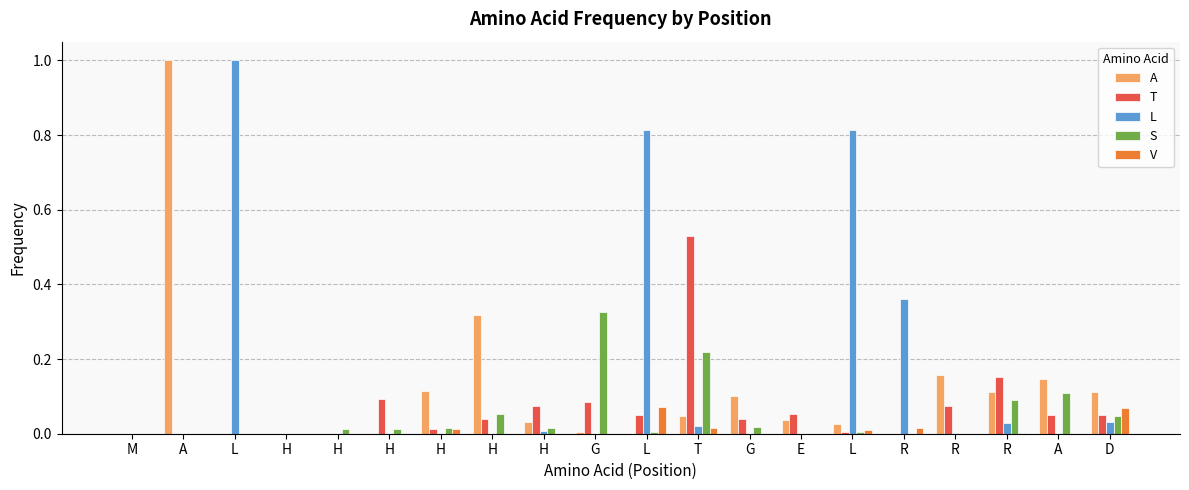

Reading left to right, transcribe all the data shown in this chart.

A: M=0.0	A=1.0	L=0.0	H=0.0	H=0.0	H=0.0	H=0.1	H=0.3	H=0.0	G=0.0	L=0.0	T=0.0	G=0.1	E=0.0	L=0.0	R=0.0	R=0.2	R=0.1	A=0.1	D=0.1
T: M=0.0	A=0.0	L=0.0	H=0.0	H=0.0	H=0.1	H=0.0	H=0.0	H=0.1	G=0.1	L=0.1	T=0.5	G=0.0	E=0.1	L=0.0	R=0.0	R=0.1	R=0.2	A=0.0	D=0.1
L: M=0.0	A=0.0	L=1.0	H=0.0	H=0.0	H=0.0	H=0.0	H=0.0	H=0.0	G=0.0	L=0.8	T=0.0	G=0.0	E=0.0	L=0.8	R=0.4	R=0.0	R=0.0	A=0.0	D=0.0
S: M=0.0	A=0.0	L=0.0	H=0.0	H=0.0	H=0.0	H=0.0	H=0.1	H=0.0	G=0.3	L=0.0	T=0.2	G=0.0	E=0.0	L=0.0	R=0.0	R=0.0	R=0.1	A=0.1	D=0.0
V: M=0.0	A=0.0	L=0.0	H=0.0	H=0.0	H=0.0	H=0.0	H=0.0	H=0.0	G=0.0	L=0.1	T=0.0	G=0.0	E=0.0	L=0.0	R=0.0	R=0.0	R=0.0	A=0.0	D=0.1